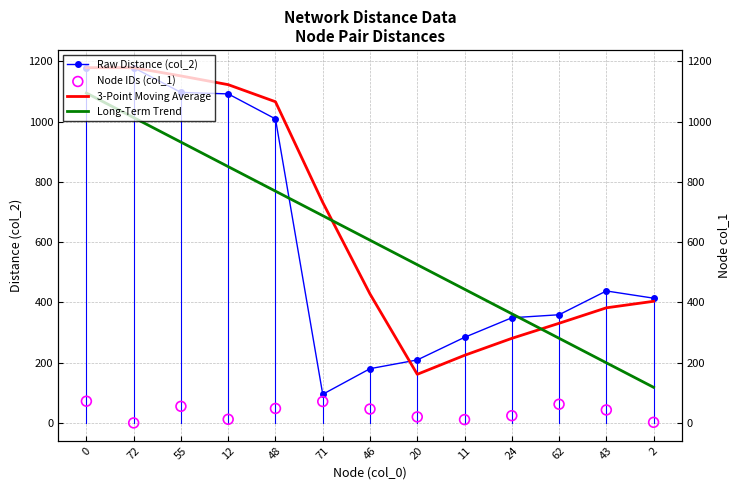

Which series has the largest total across all categories?

3-Point Moving Average